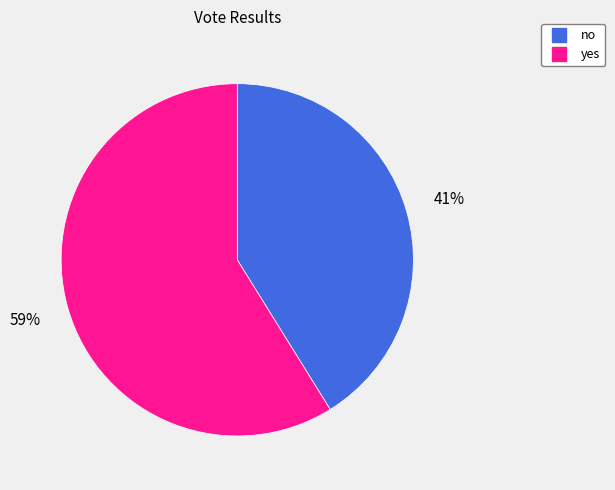

Count the number of slices in the pie.

2